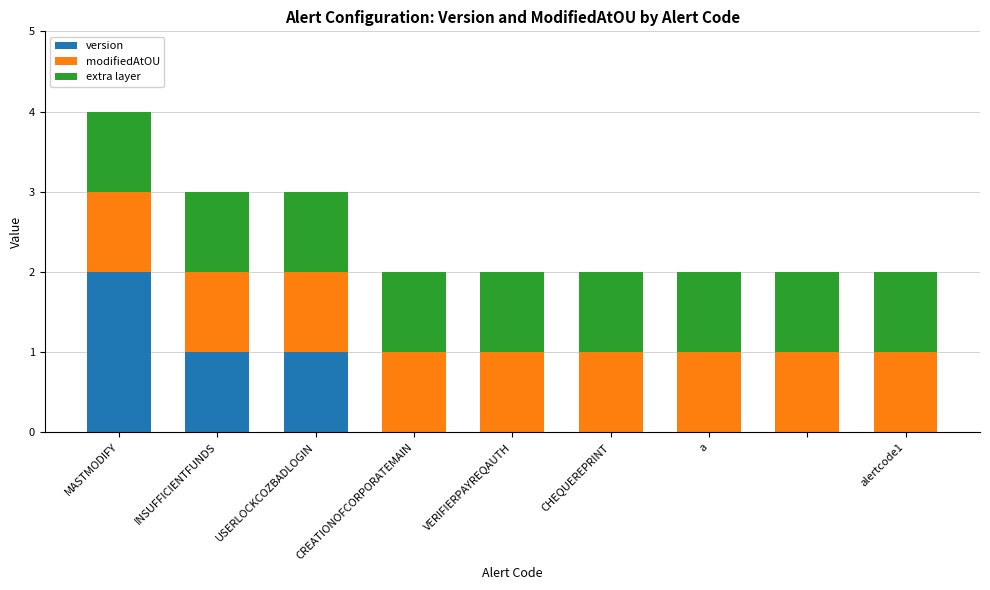

What are all the series names shown in the legend?

version, modifiedAtOU, extra layer